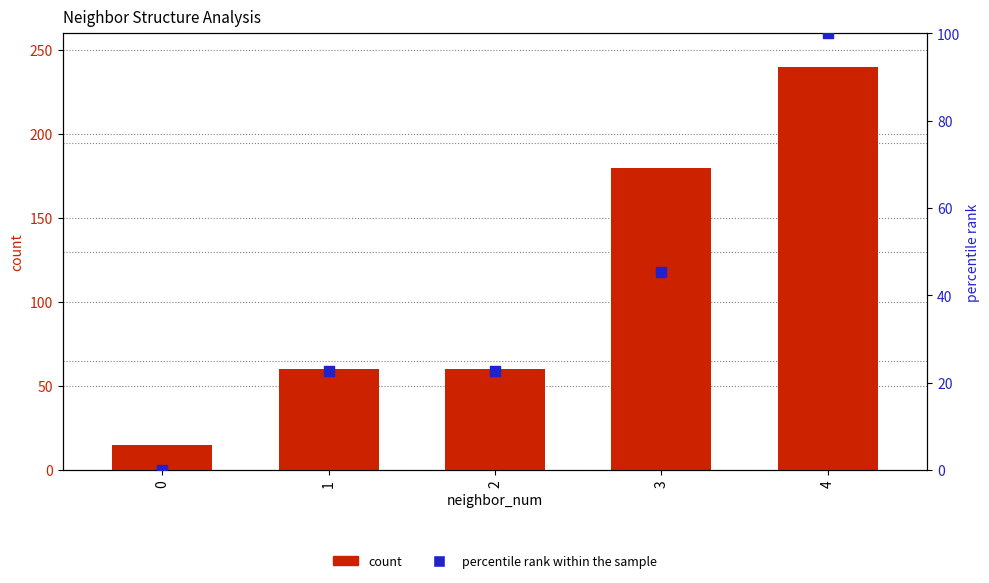

At how many categories does at least one series exceed 197?

1